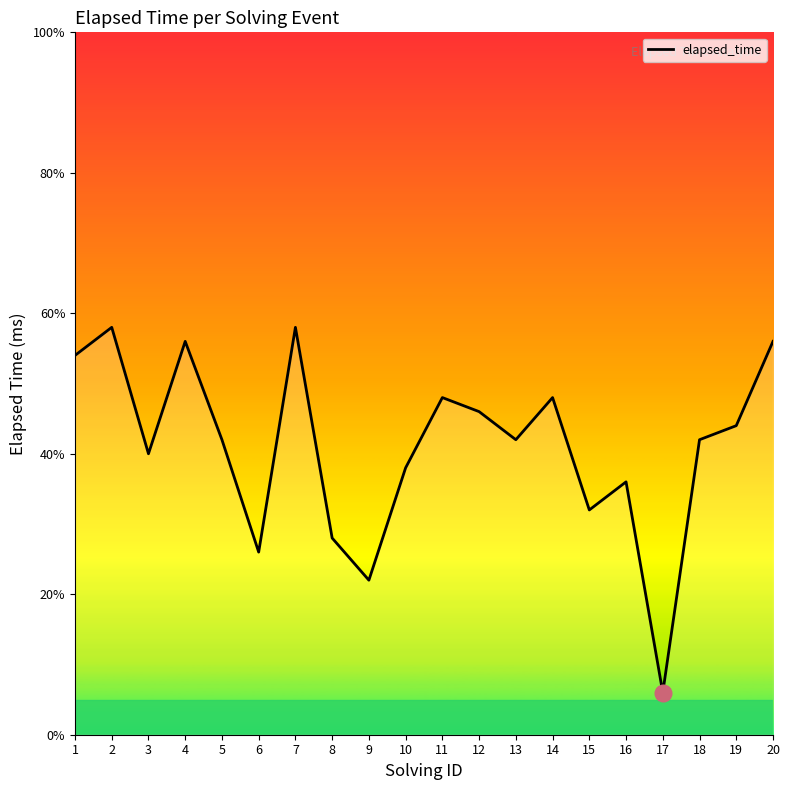

The chart shows a value of 8.4 at 15. True or false?

False